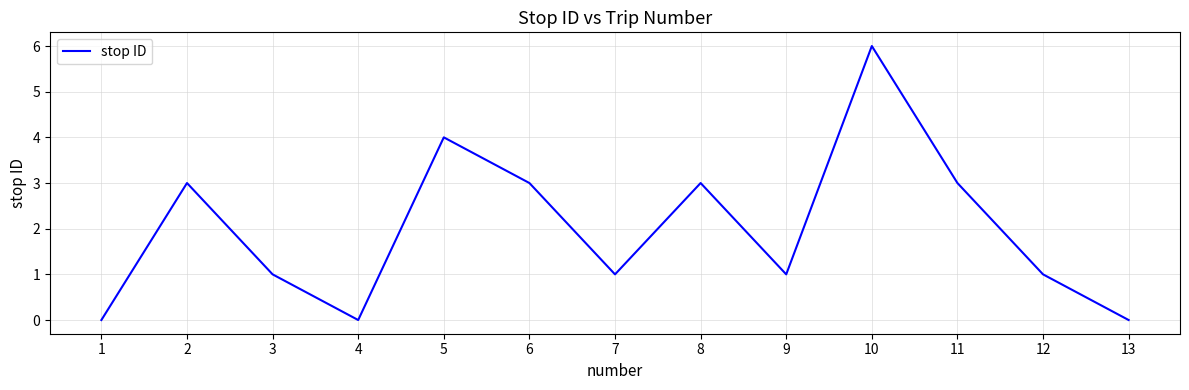

Between 8 and 13, which is larger?

8